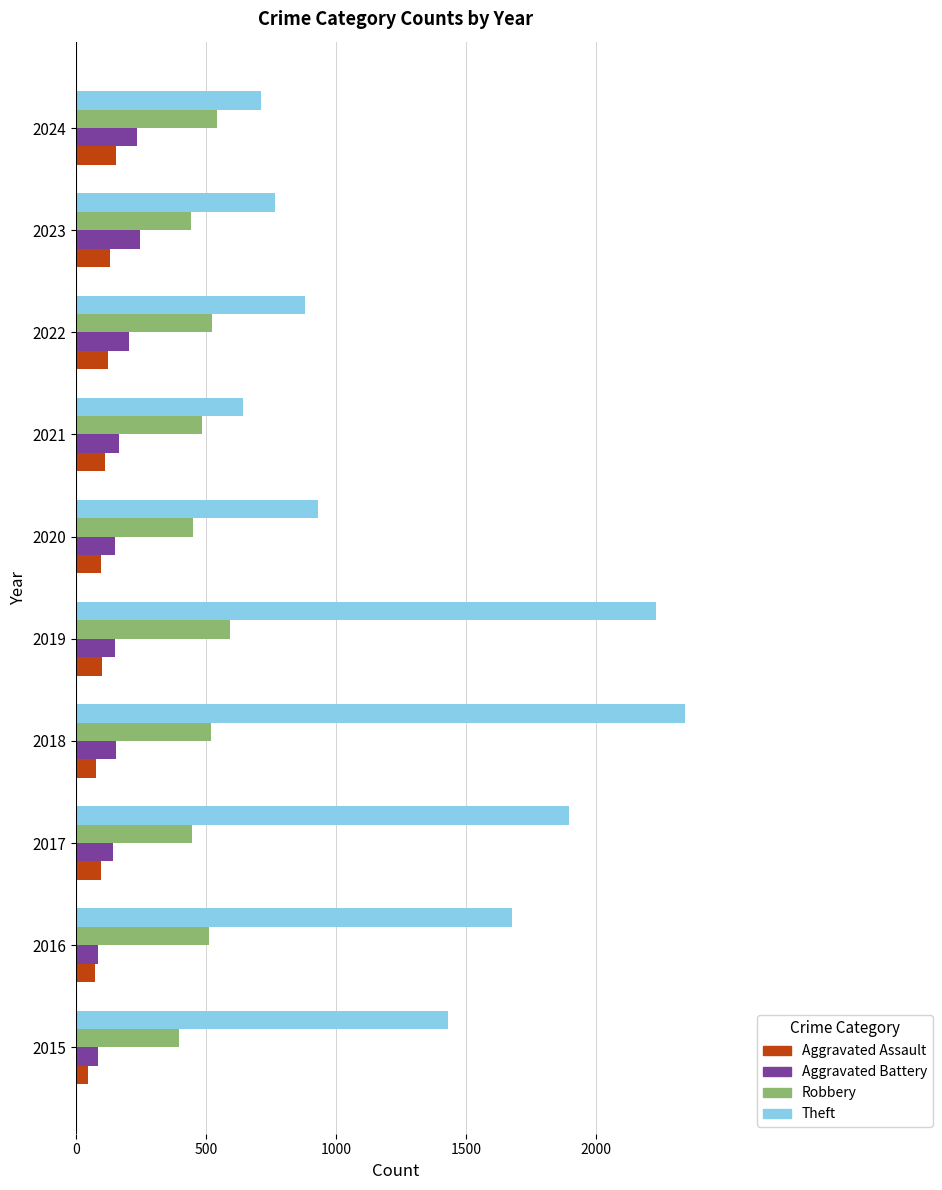

Is the value of Aggravated Battery at 2021 greater than the value of Aggravated Assault at 2018?

Yes